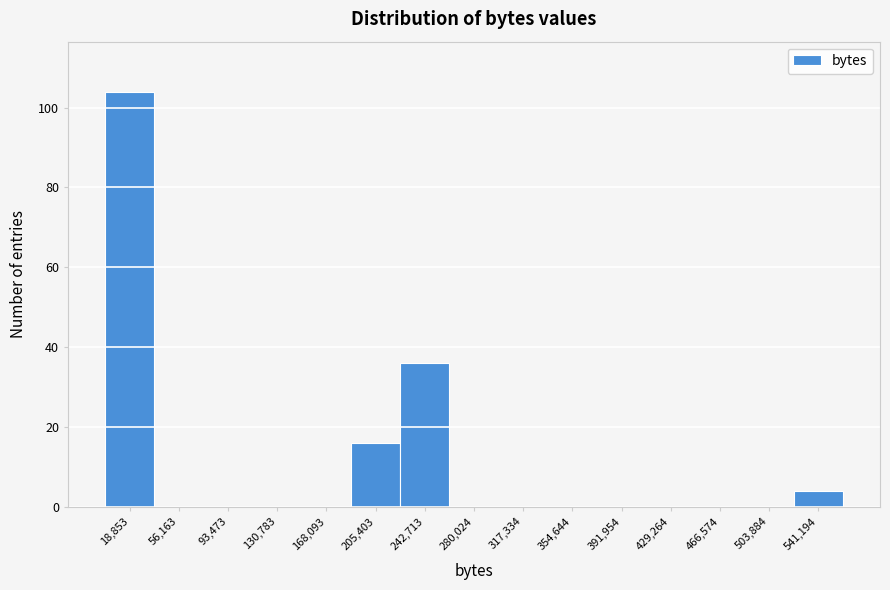

Which range on the x-axis has the tallest bar?

0 to 40000